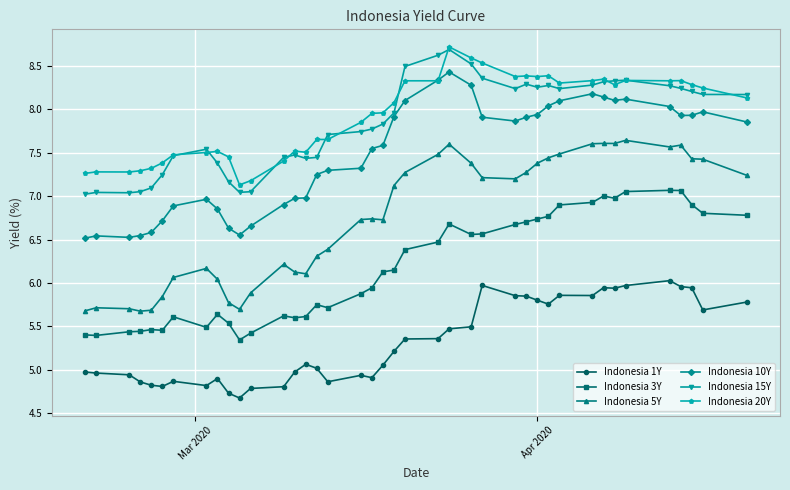

True or false: Indonesia 10Y and Indonesia 3Y cross at least once.

False